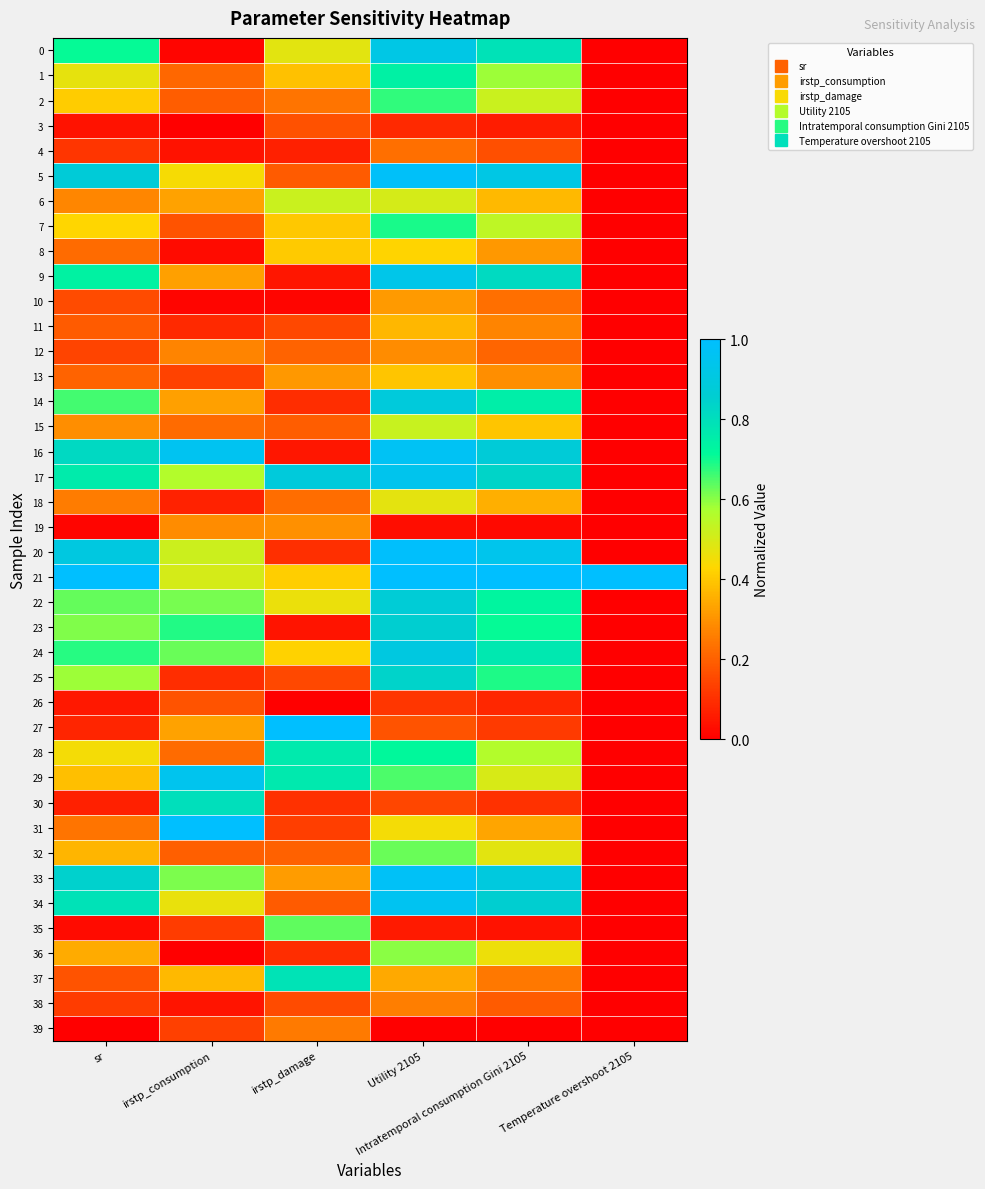

Reading left to right, what are all the values shown in this chart?

0: sr=0.7	irstp_consumption=0.0	irstp_damage=0.5	Utility 2105=0.9	Intratemporal consumption Gini 2105=0.8	Temperature overshoot 2105=0.0
1: sr=0.5	irstp_consumption=0.2	irstp_damage=0.4	Utility 2105=0.7	Intratemporal consumption Gini 2105=0.6	Temperature overshoot 2105=0.0
2: sr=0.4	irstp_consumption=0.2	irstp_damage=0.2	Utility 2105=0.7	Intratemporal consumption Gini 2105=0.5	Temperature overshoot 2105=0.0
3: sr=0.0	irstp_consumption=0.0	irstp_damage=0.2	Utility 2105=0.1	Intratemporal consumption Gini 2105=0.1	Temperature overshoot 2105=0.0
4: sr=0.1	irstp_consumption=0.0	irstp_damage=0.1	Utility 2105=0.2	Intratemporal consumption Gini 2105=0.2	Temperature overshoot 2105=0.0
5: sr=0.9	irstp_consumption=0.4	irstp_damage=0.2	Utility 2105=1.0	Intratemporal consumption Gini 2105=0.9	Temperature overshoot 2105=0.0
6: sr=0.3	irstp_consumption=0.3	irstp_damage=0.5	Utility 2105=0.5	Intratemporal consumption Gini 2105=0.4	Temperature overshoot 2105=0.0
7: sr=0.4	irstp_consumption=0.2	irstp_damage=0.4	Utility 2105=0.7	Intratemporal consumption Gini 2105=0.5	Temperature overshoot 2105=0.0
8: sr=0.2	irstp_consumption=0.0	irstp_damage=0.4	Utility 2105=0.4	Intratemporal consumption Gini 2105=0.3	Temperature overshoot 2105=0.0
9: sr=0.7	irstp_consumption=0.3	irstp_damage=0.0	Utility 2105=0.9	Intratemporal consumption Gini 2105=0.8	Temperature overshoot 2105=0.0
10: sr=0.2	irstp_consumption=0.0	irstp_damage=0.0	Utility 2105=0.3	Intratemporal consumption Gini 2105=0.2	Temperature overshoot 2105=0.0
11: sr=0.2	irstp_consumption=0.1	irstp_damage=0.1	Utility 2105=0.4	Intratemporal consumption Gini 2105=0.3	Temperature overshoot 2105=0.0
12: sr=0.1	irstp_consumption=0.3	irstp_damage=0.2	Utility 2105=0.3	Intratemporal consumption Gini 2105=0.2	Temperature overshoot 2105=0.0
13: sr=0.2	irstp_consumption=0.1	irstp_damage=0.3	Utility 2105=0.4	Intratemporal consumption Gini 2105=0.3	Temperature overshoot 2105=0.0
14: sr=0.7	irstp_consumption=0.3	irstp_damage=0.1	Utility 2105=0.9	Intratemporal consumption Gini 2105=0.8	Temperature overshoot 2105=0.0
15: sr=0.3	irstp_consumption=0.2	irstp_damage=0.2	Utility 2105=0.5	Intratemporal consumption Gini 2105=0.4	Temperature overshoot 2105=0.0
16: sr=0.8	irstp_consumption=1.0	irstp_damage=0.0	Utility 2105=1.0	Intratemporal consumption Gini 2105=0.9	Temperature overshoot 2105=0.0
17: sr=0.8	irstp_consumption=0.6	irstp_damage=0.9	Utility 2105=0.9	Intratemporal consumption Gini 2105=0.8	Temperature overshoot 2105=0.0
18: sr=0.3	irstp_consumption=0.1	irstp_damage=0.2	Utility 2105=0.5	Intratemporal consumption Gini 2105=0.4	Temperature overshoot 2105=0.0
19: sr=0.0	irstp_consumption=0.3	irstp_damage=0.3	Utility 2105=0.0	Intratemporal consumption Gini 2105=0.0	Temperature overshoot 2105=0.0
20: sr=0.9	irstp_consumption=0.5	irstp_damage=0.1	Utility 2105=1.0	Intratemporal consumption Gini 2105=0.9	Temperature overshoot 2105=0.0
21: sr=1.0	irstp_consumption=0.5	irstp_damage=0.4	Utility 2105=1.0	Intratemporal consumption Gini 2105=1.0	Temperature overshoot 2105=1.0
22: sr=0.6	irstp_consumption=0.6	irstp_damage=0.5	Utility 2105=0.9	Intratemporal consumption Gini 2105=0.7	Temperature overshoot 2105=0.0
23: sr=0.6	irstp_consumption=0.7	irstp_damage=0.0	Utility 2105=0.9	Intratemporal consumption Gini 2105=0.7	Temperature overshoot 2105=0.0
24: sr=0.7	irstp_consumption=0.6	irstp_damage=0.4	Utility 2105=0.9	Intratemporal consumption Gini 2105=0.8	Temperature overshoot 2105=0.0
25: sr=0.6	irstp_consumption=0.1	irstp_damage=0.2	Utility 2105=0.8	Intratemporal consumption Gini 2105=0.7	Temperature overshoot 2105=0.0
26: sr=0.1	irstp_consumption=0.2	irstp_damage=0.0	Utility 2105=0.1	Intratemporal consumption Gini 2105=0.1	Temperature overshoot 2105=0.0
27: sr=0.1	irstp_consumption=0.3	irstp_damage=1.0	Utility 2105=0.2	Intratemporal consumption Gini 2105=0.1	Temperature overshoot 2105=0.0
28: sr=0.4	irstp_consumption=0.2	irstp_damage=0.8	Utility 2105=0.7	Intratemporal consumption Gini 2105=0.6	Temperature overshoot 2105=0.0
29: sr=0.4	irstp_consumption=0.9	irstp_damage=0.8	Utility 2105=0.6	Intratemporal consumption Gini 2105=0.5	Temperature overshoot 2105=0.0
30: sr=0.1	irstp_consumption=0.8	irstp_damage=0.1	Utility 2105=0.1	Intratemporal consumption Gini 2105=0.1	Temperature overshoot 2105=0.0
31: sr=0.2	irstp_consumption=1.0	irstp_damage=0.1	Utility 2105=0.4	Intratemporal consumption Gini 2105=0.3	Temperature overshoot 2105=0.0
32: sr=0.4	irstp_consumption=0.2	irstp_damage=0.2	Utility 2105=0.6	Intratemporal consumption Gini 2105=0.5	Temperature overshoot 2105=0.0
33: sr=0.8	irstp_consumption=0.6	irstp_damage=0.3	Utility 2105=1.0	Intratemporal consumption Gini 2105=0.9	Temperature overshoot 2105=0.0
34: sr=0.8	irstp_consumption=0.5	irstp_damage=0.2	Utility 2105=1.0	Intratemporal consumption Gini 2105=0.9	Temperature overshoot 2105=0.0
35: sr=0.0	irstp_consumption=0.1	irstp_damage=0.6	Utility 2105=0.1	Intratemporal consumption Gini 2105=0.0	Temperature overshoot 2105=0.0
36: sr=0.3	irstp_consumption=0.0	irstp_damage=0.1	Utility 2105=0.6	Intratemporal consumption Gini 2105=0.5	Temperature overshoot 2105=0.0
37: sr=0.2	irstp_consumption=0.4	irstp_damage=0.8	Utility 2105=0.3	Intratemporal consumption Gini 2105=0.2	Temperature overshoot 2105=0.0
38: sr=0.1	irstp_consumption=0.0	irstp_damage=0.2	Utility 2105=0.3	Intratemporal consumption Gini 2105=0.2	Temperature overshoot 2105=0.0
39: sr=0.0	irstp_consumption=0.1	irstp_damage=0.3	Utility 2105=0.0	Intratemporal consumption Gini 2105=0.0	Temperature overshoot 2105=0.0